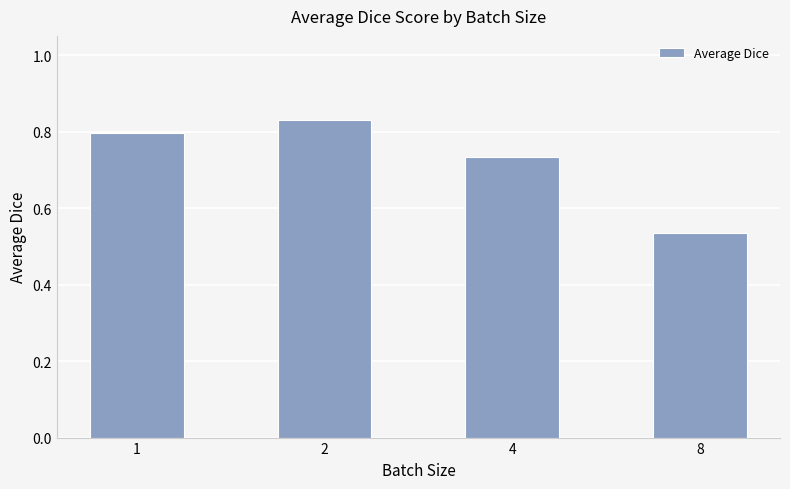

Which has a higher value, 2 or 4?

2